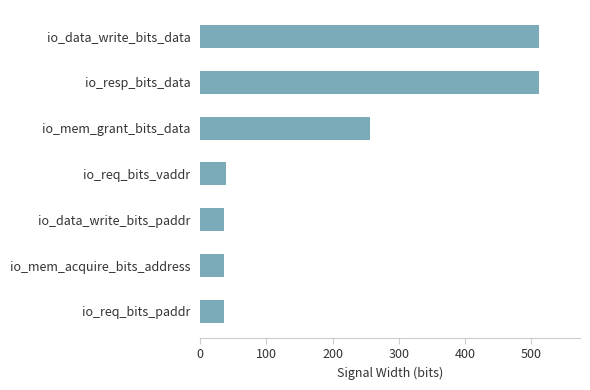

What is the smallest value displayed?

36